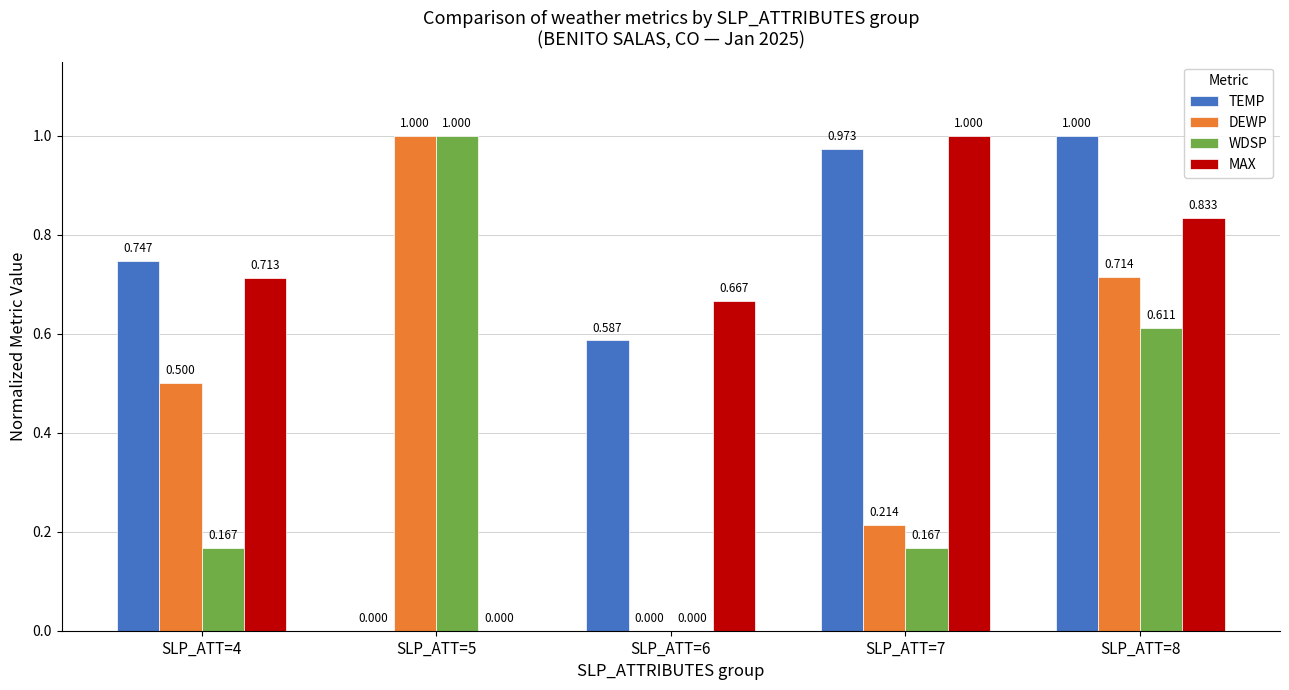

Which series has the largest total across all categories?

TEMP